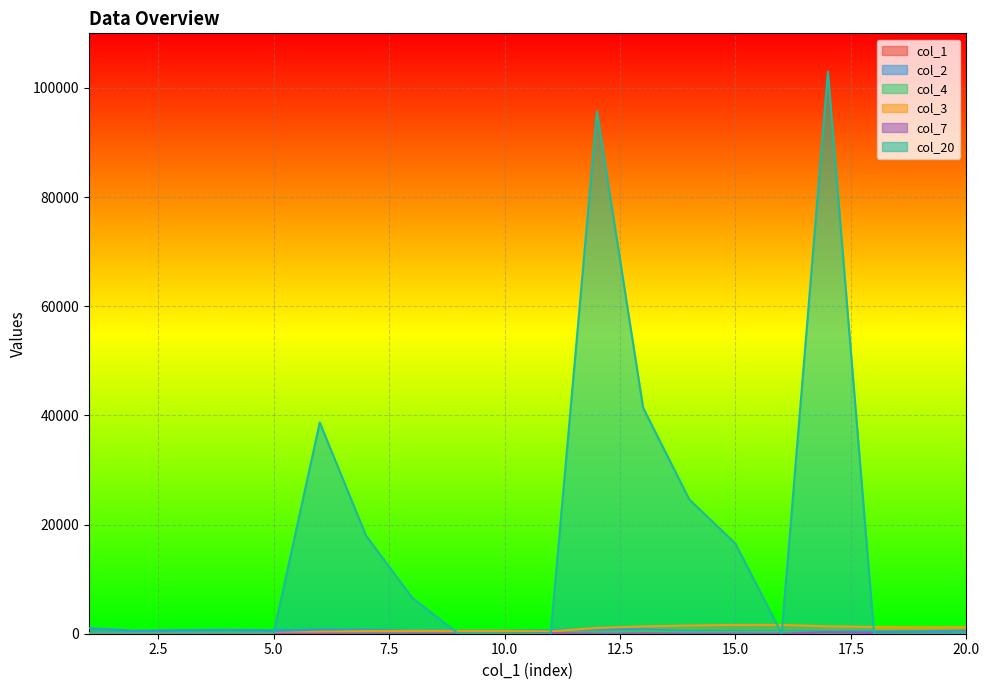

What is the value of the col_3 point at the 11th from the left?

422